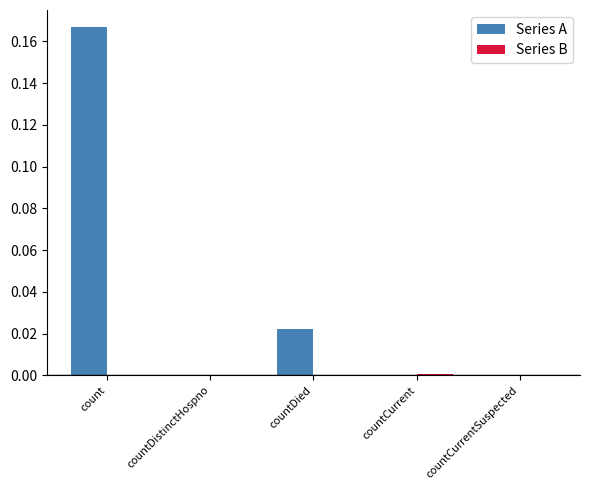

True or false: Series A has a value of -0.1 at countDistinctHospno.

False